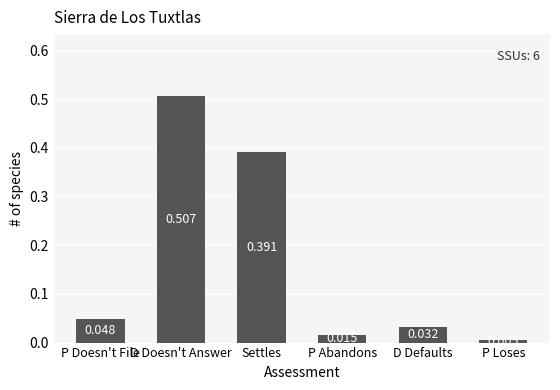

Rank the categories by value from lowest to highest.

P Loses, P Abandons, D Defaults, P Doesn't File, Settles, D Doesn't Answer